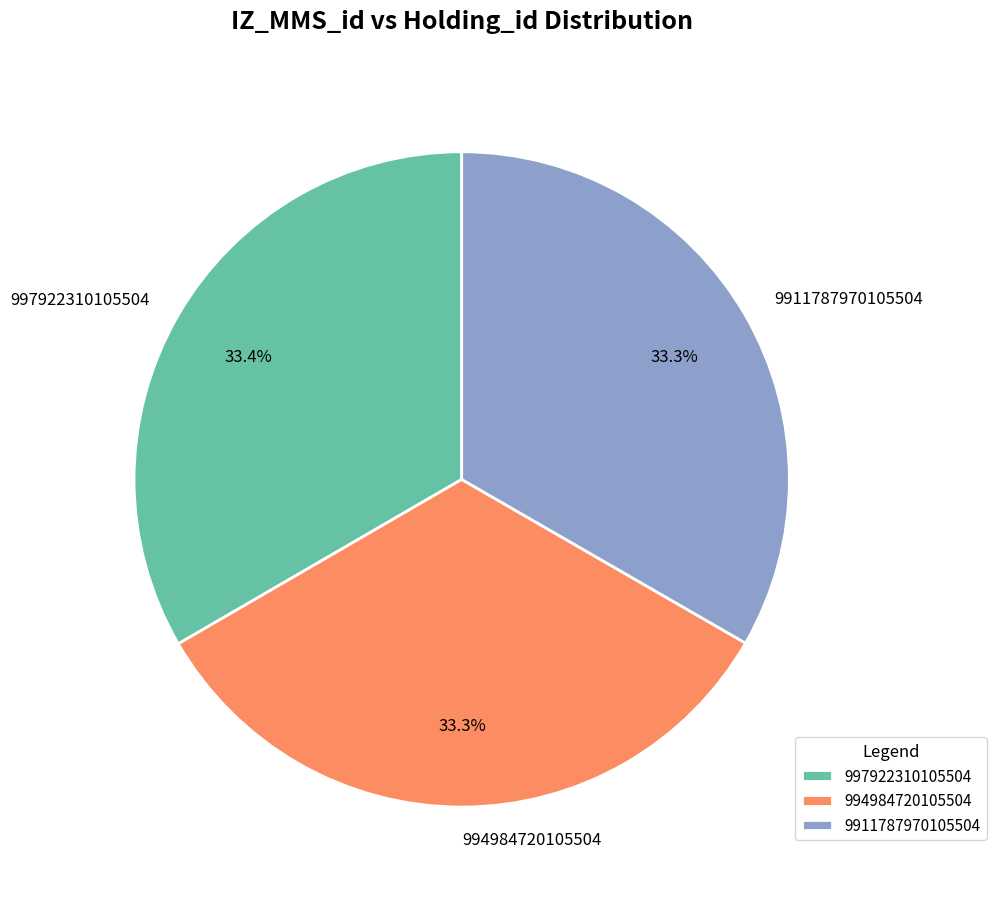

What percentage is NOT represented by 994984720105504?

66.7%